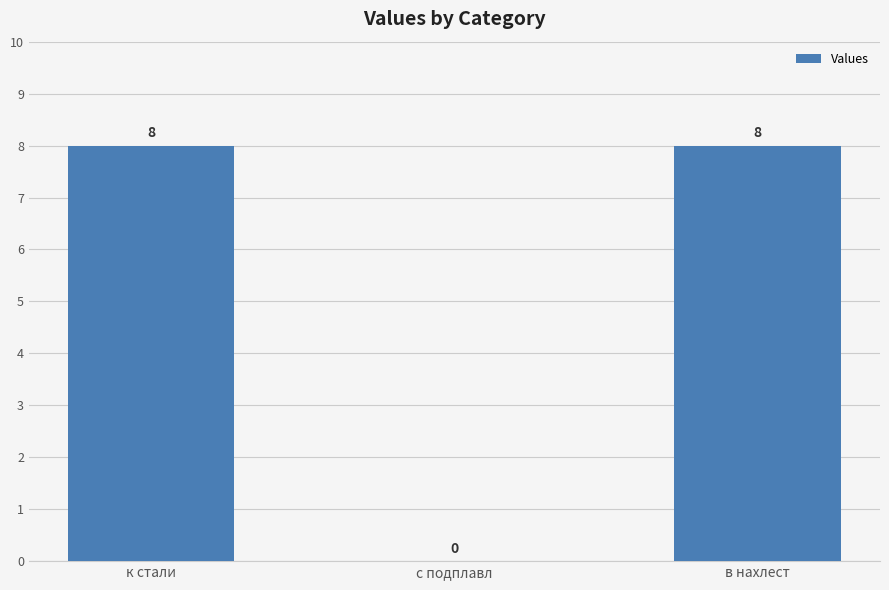

True or false: the data shows 8 at к стали.

True